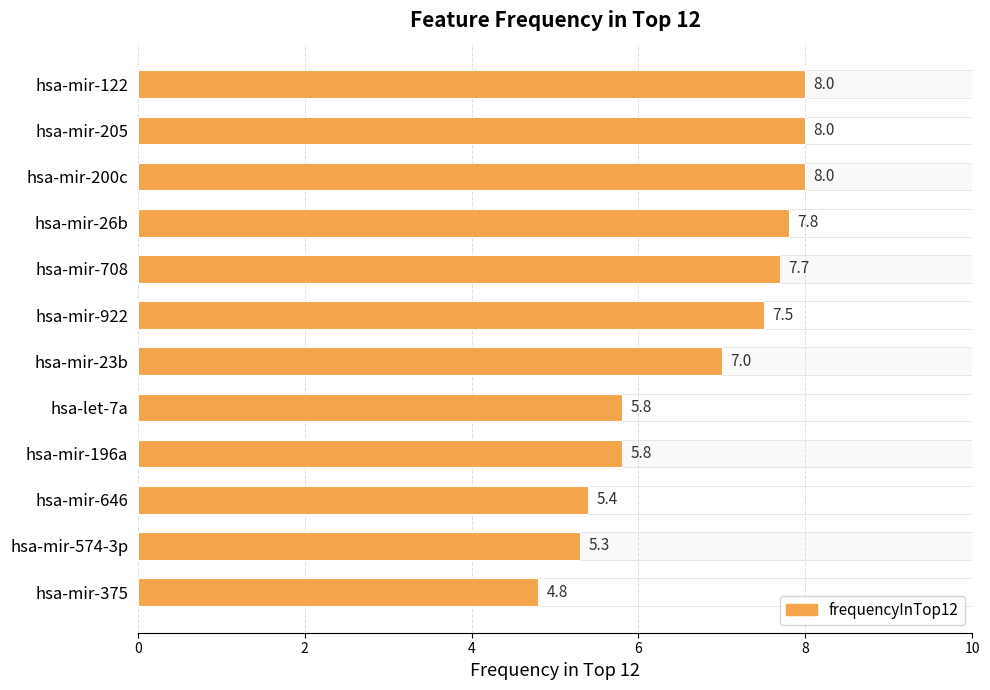

What value does the data have at 8?

7.7